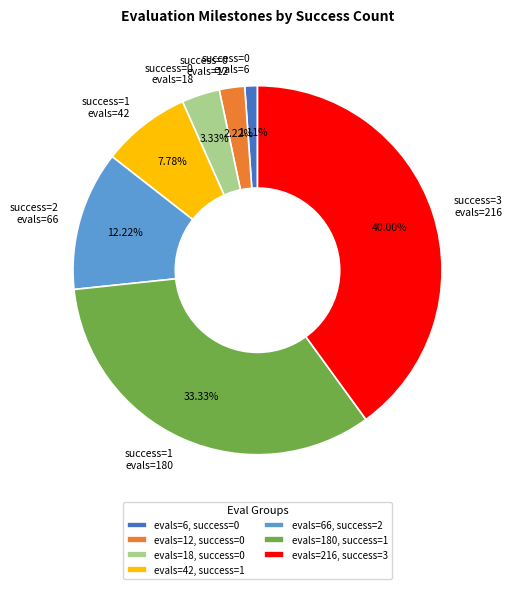

Is there a majority slice in this chart?

No